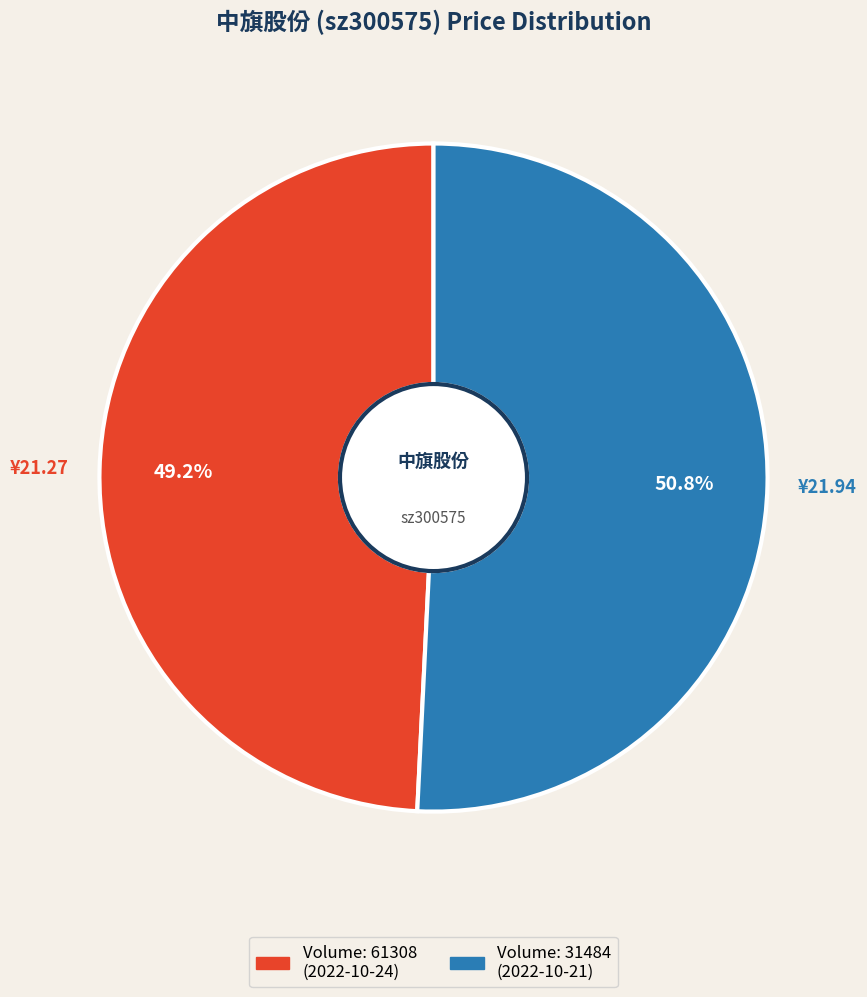

Is there any slice that represents more than half of the pie?

Yes